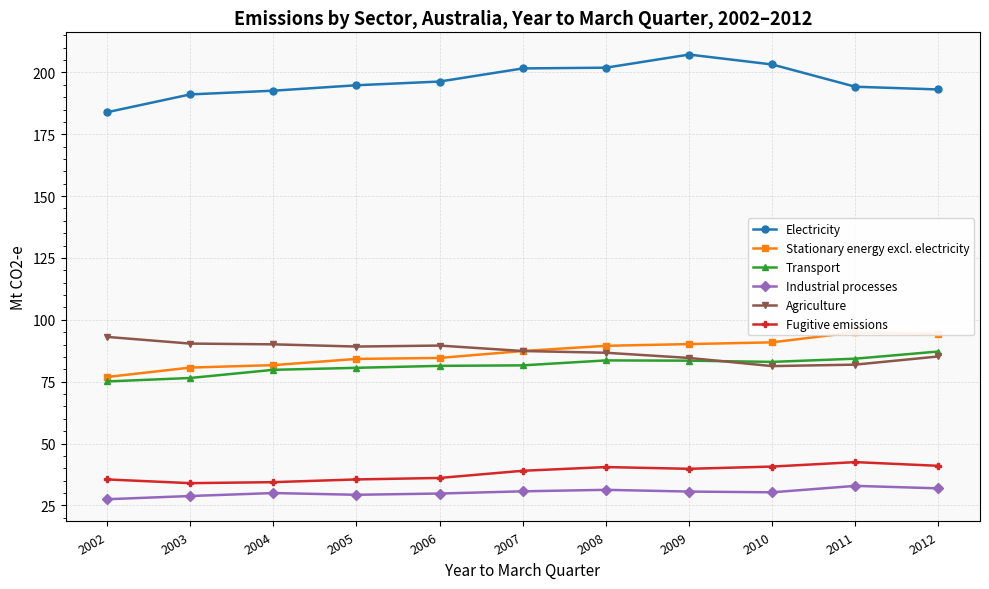

True or false: Agriculture and Stationary energy excl. electricity intersect in this chart.

False